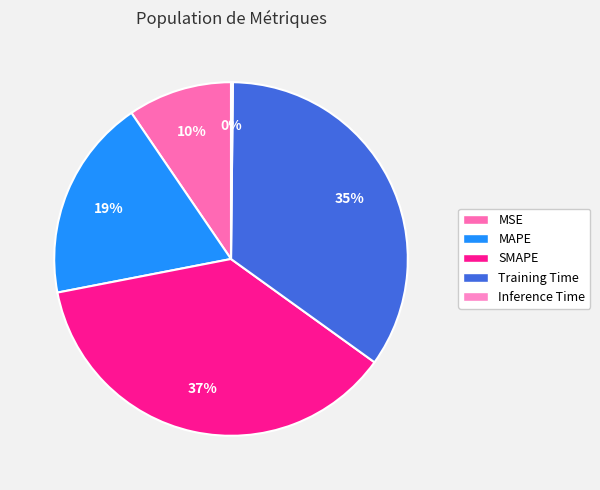

How many slices are in this pie chart?

5